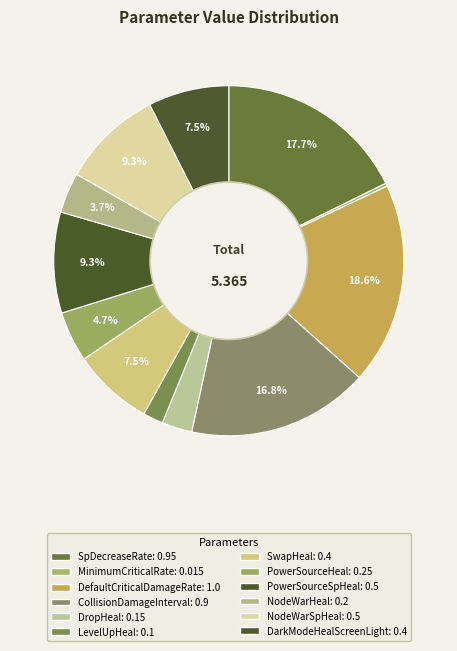

To the nearest percent, what is the difference between the MinimumCriticalRate and PowerSourceSpHeal slice percentages?

9%